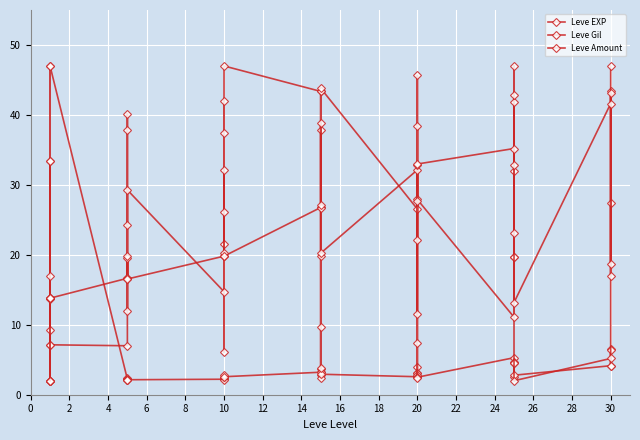

What is the label of the 29th point from the right?

22